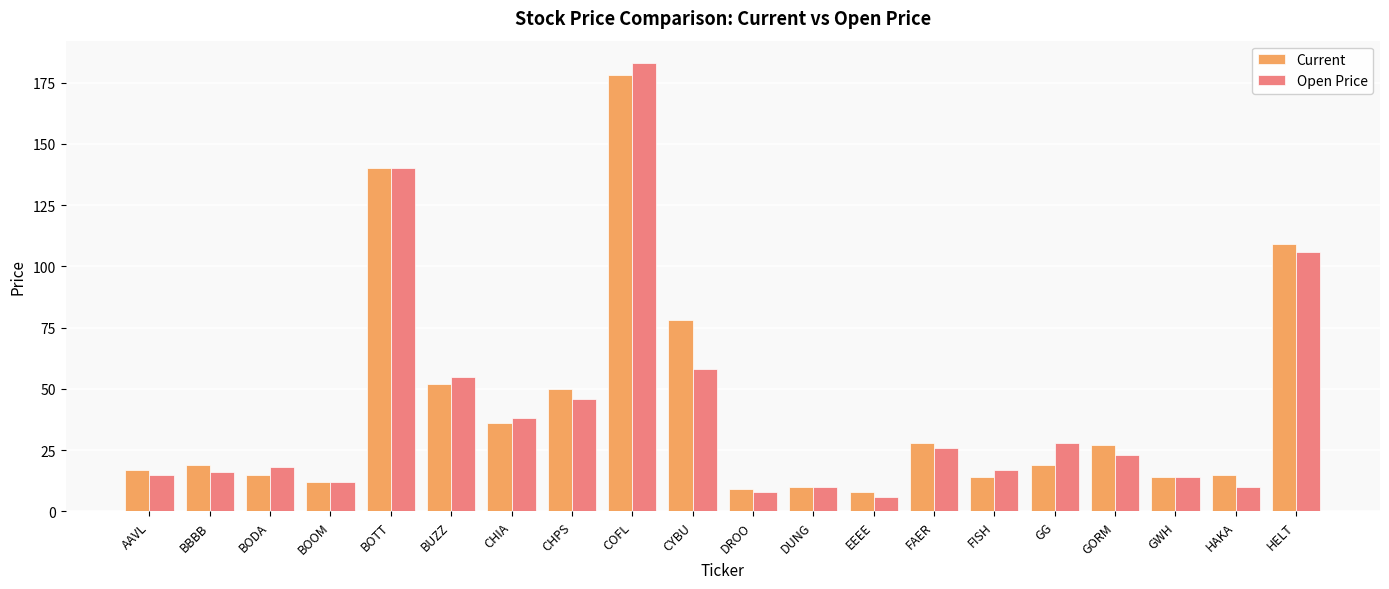

What is the difference between the Open Price values at BUZZ and GWH?

41